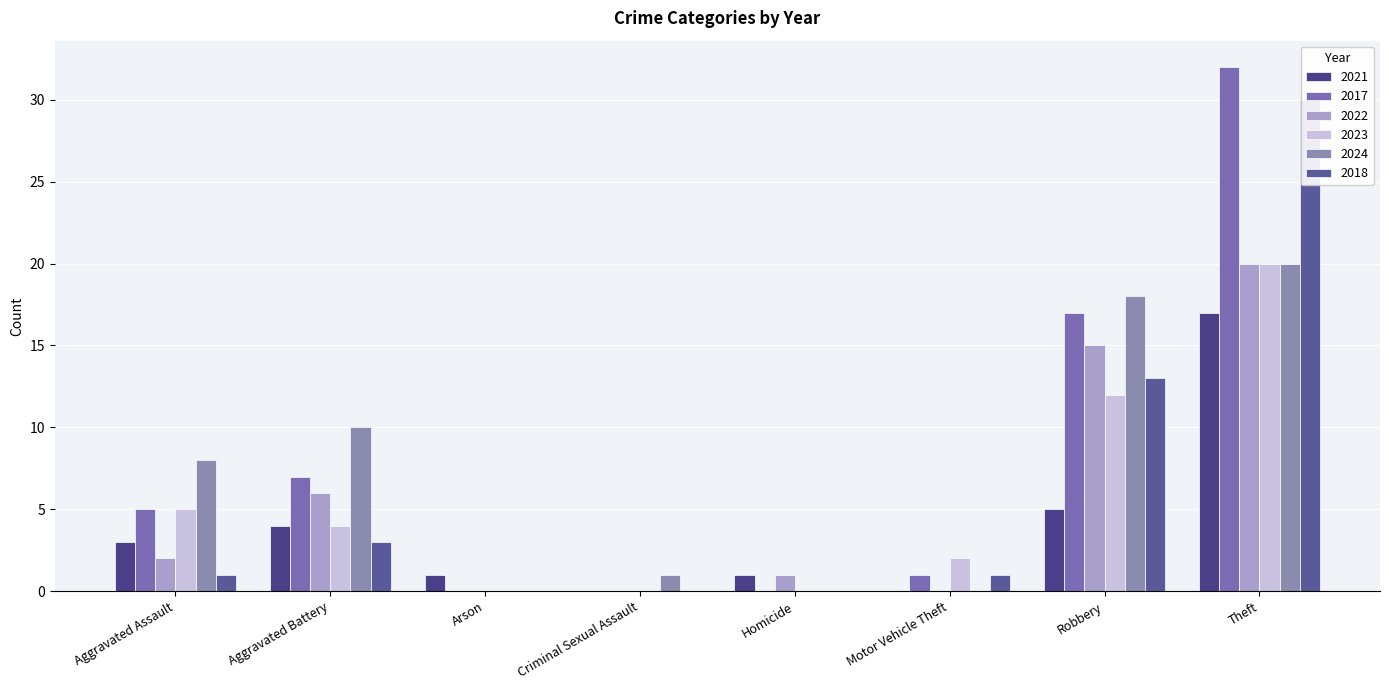

Between Motor Vehicle Theft and Robbery, which is larger?

Robbery